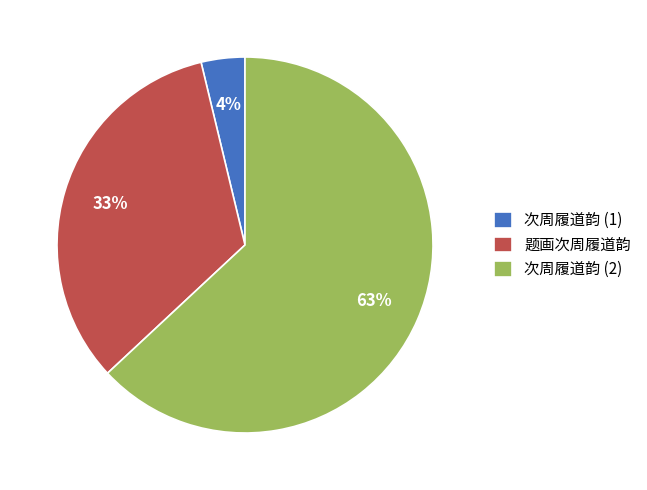

To the nearest percent, what percentage of the pie is 次周履道韵 (2)?

63%